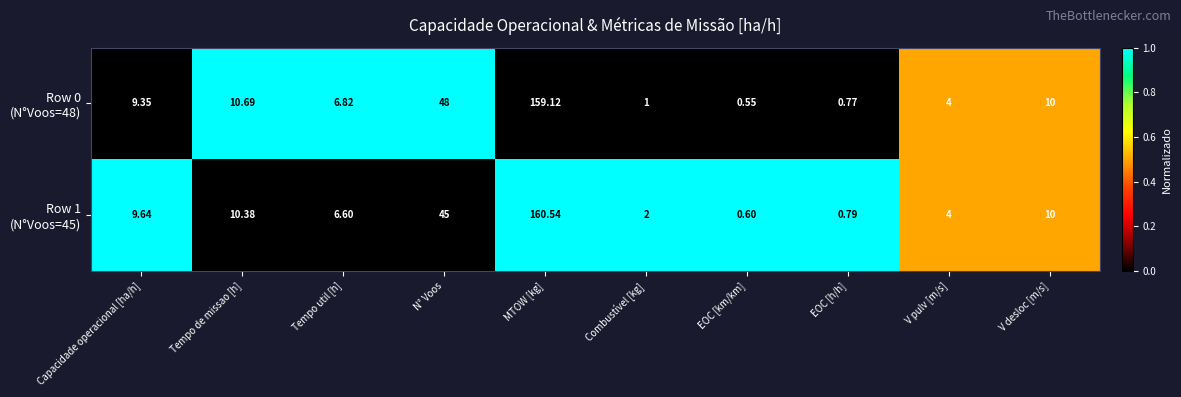

Which category has the highest value across all series?

MTOW [kg]